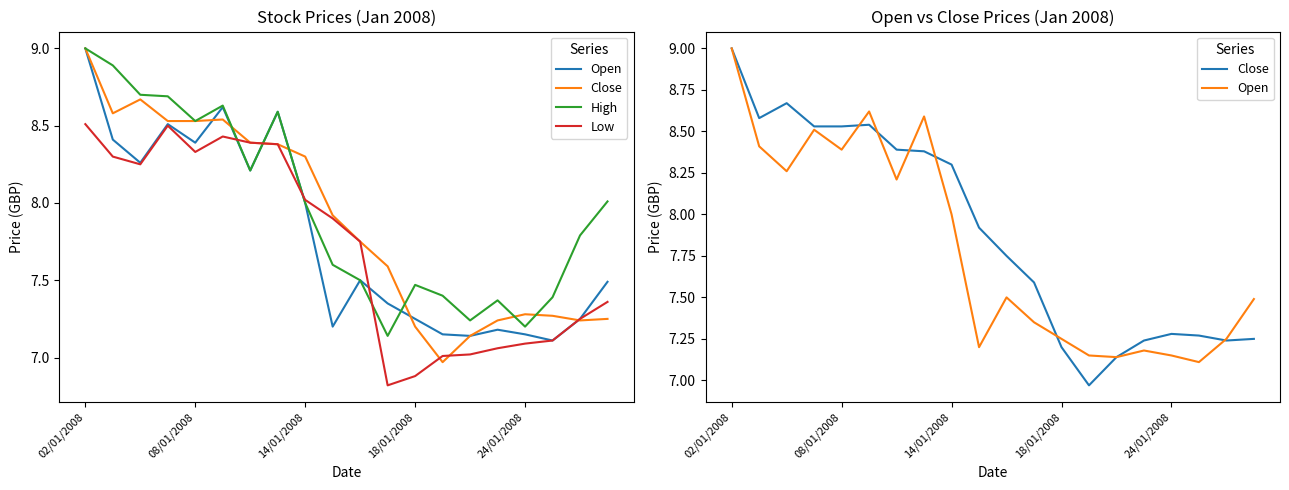

Which series has the widest spread of values?

Close